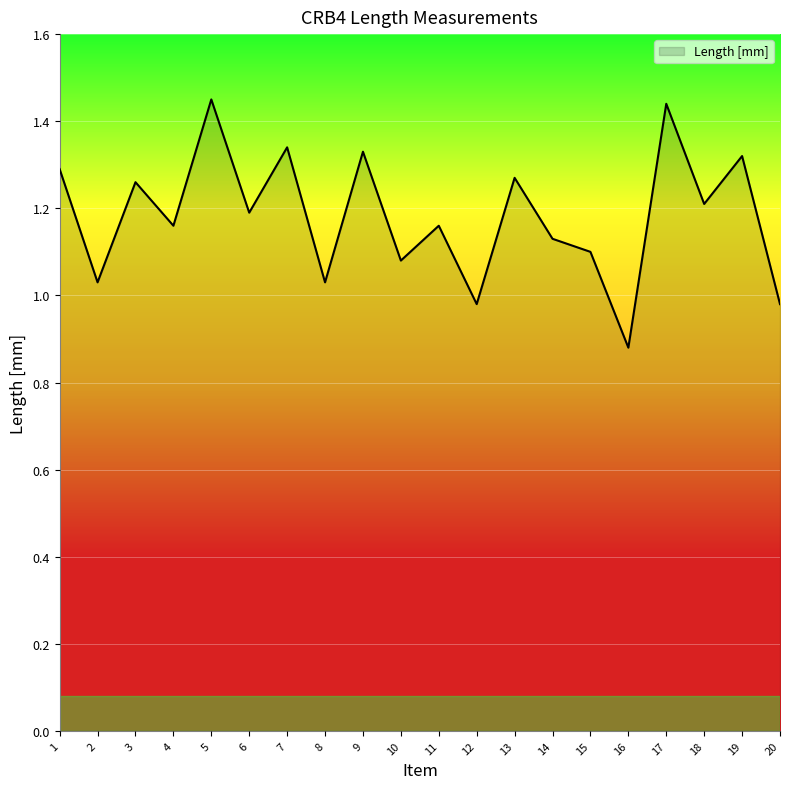

The value at 8 is 1.6. True or false?

False